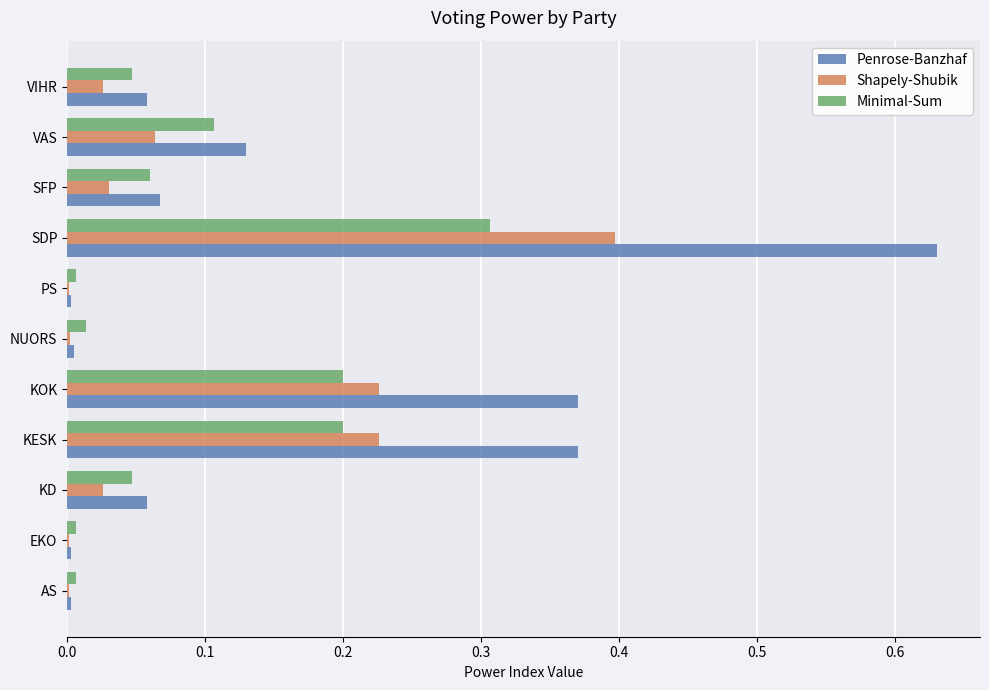

What is the total value across all series at KOK?

0.8